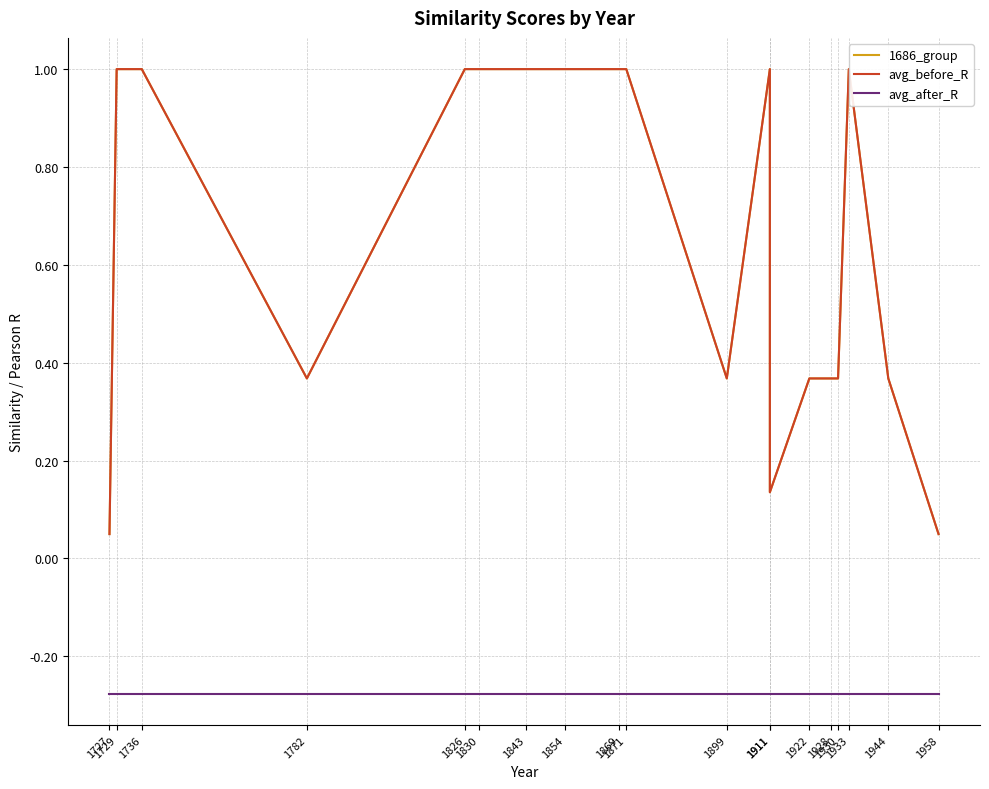

The value of avg_after_R at 1869 is -0.3. True or false?

True